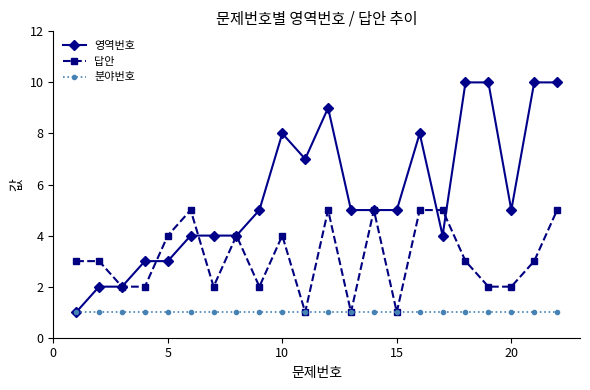

Which series has the widest spread of values?

영역번호